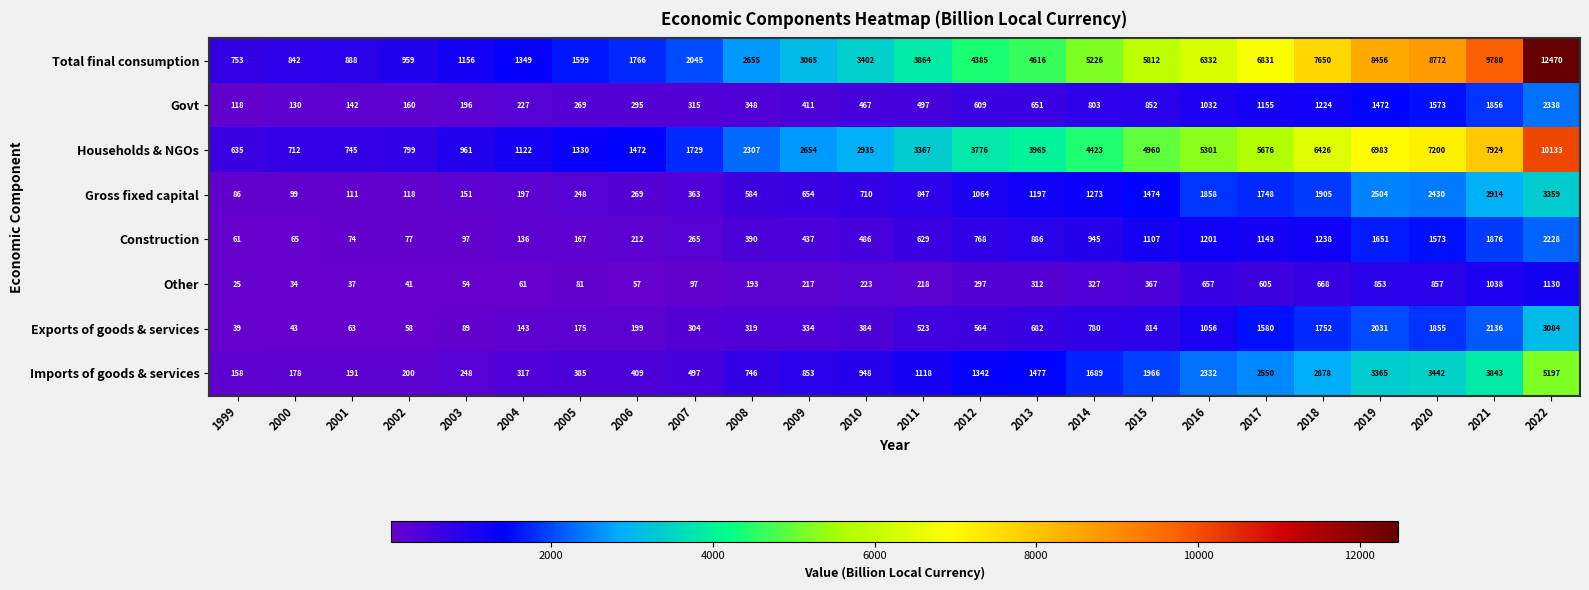

How many categories are shown in the chart?

24